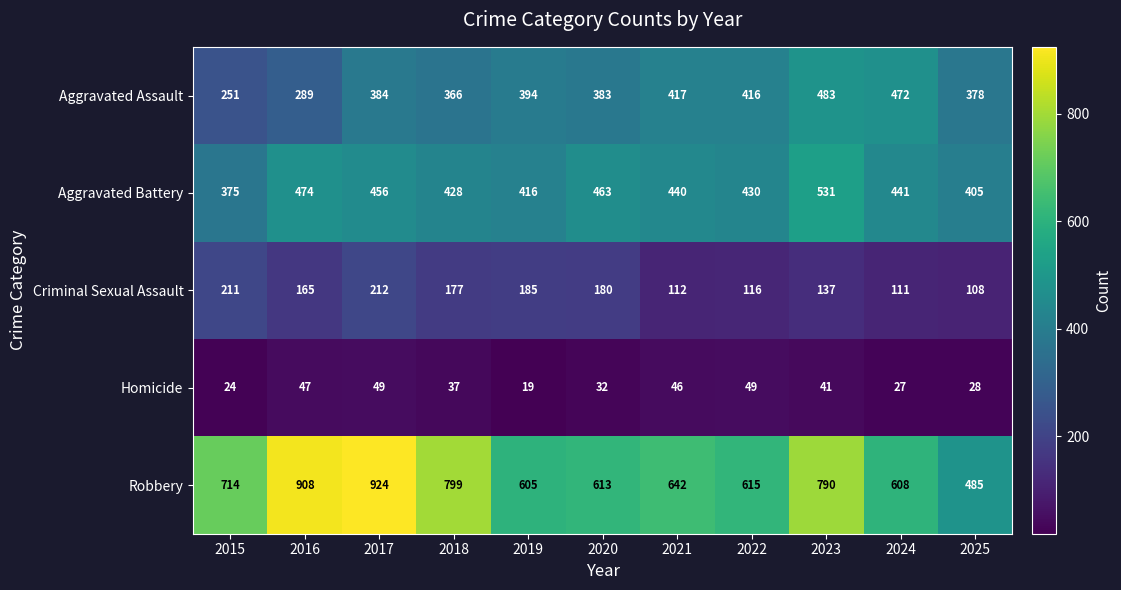

At which category is the sum across all series the highest?

2017